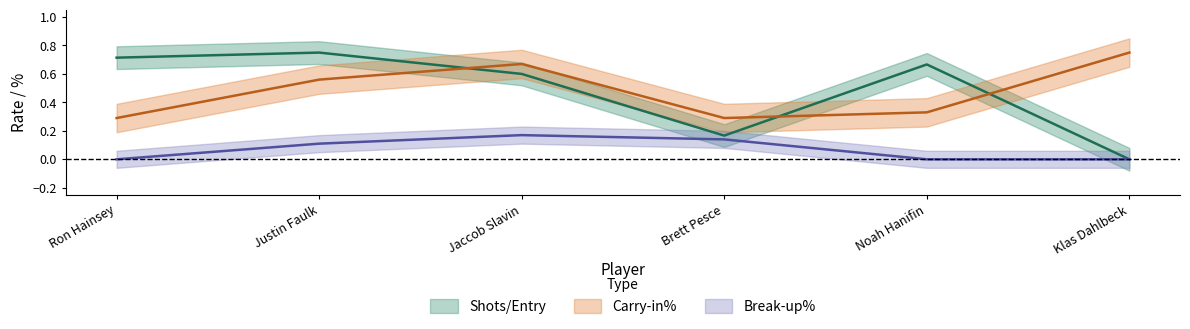

Does the chart display data point markers on the line(s)?

No